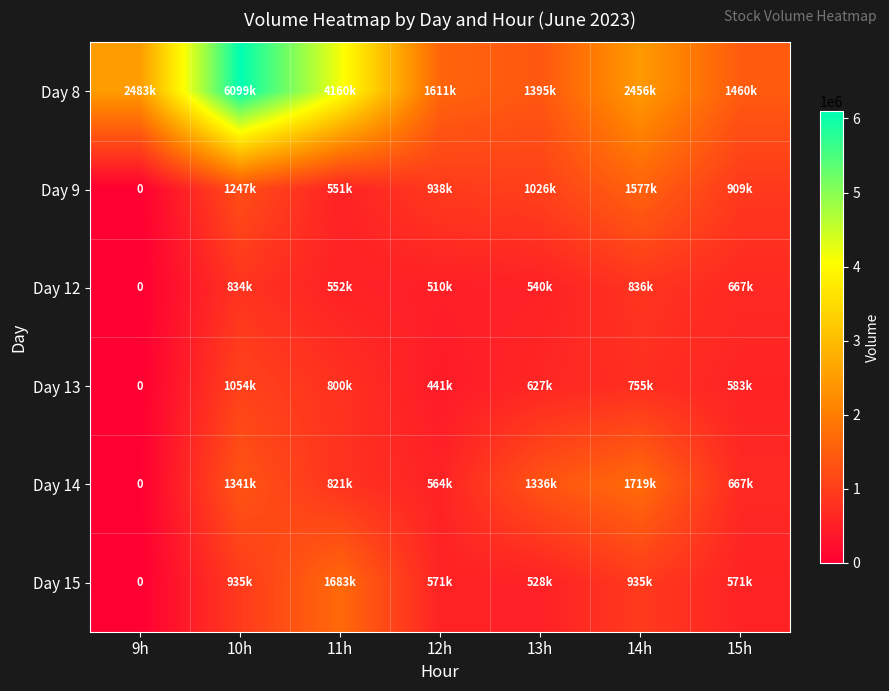

What is the average value of the Day 8 series?

2809549